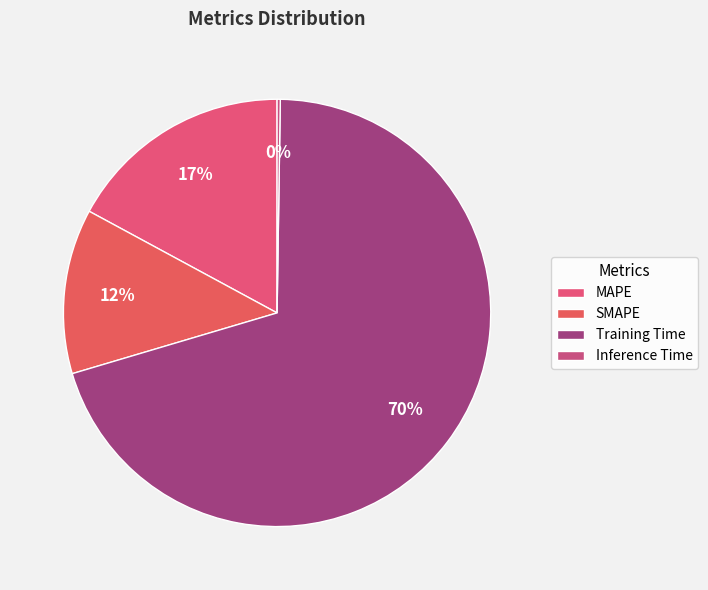

What is the majority slice?

Training Time